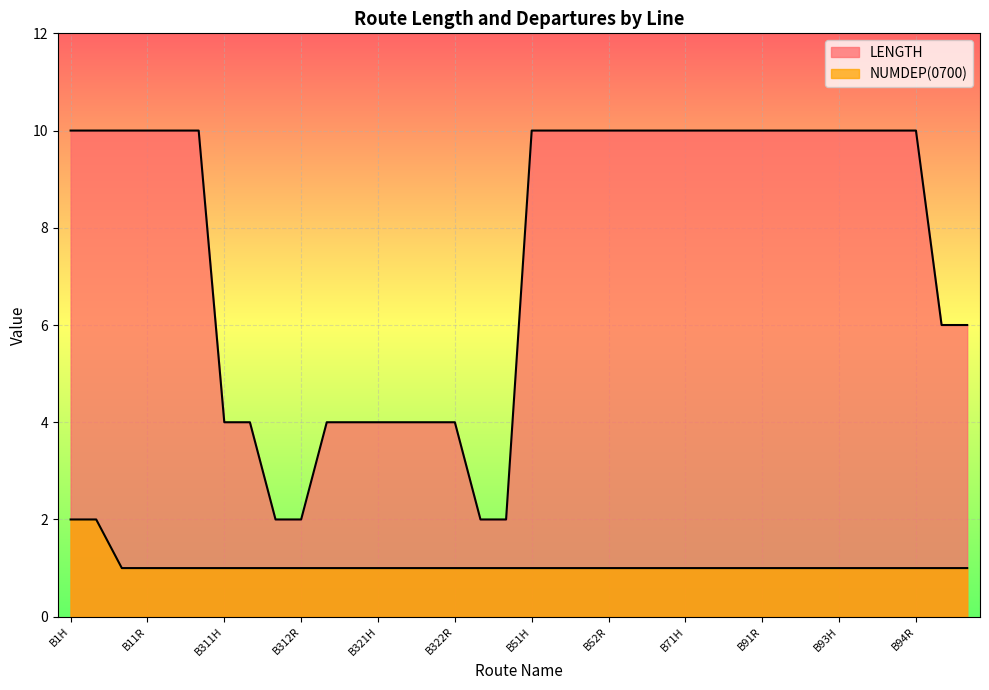

What position from the right is B92R?

7